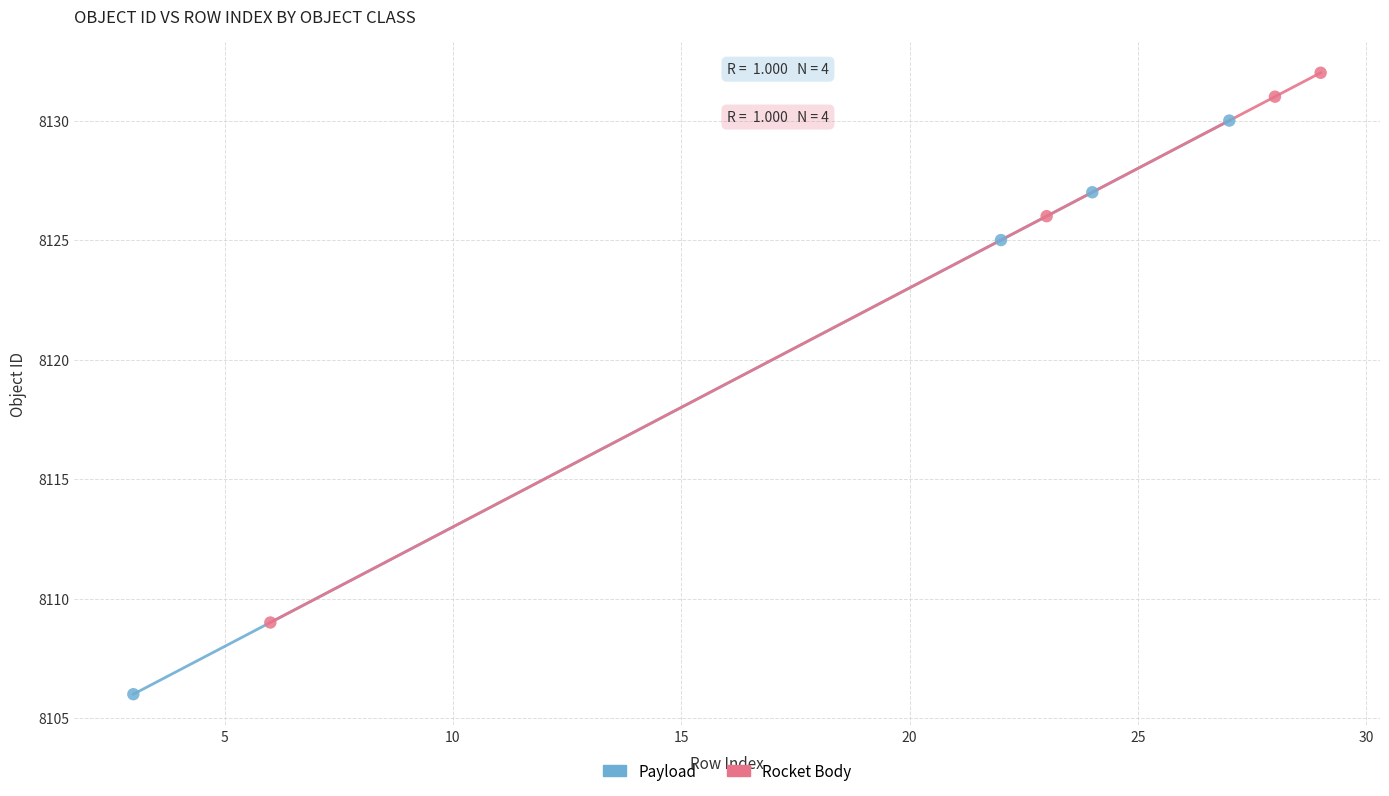

What are all the series names shown in the legend?

Payload, Rocket Body